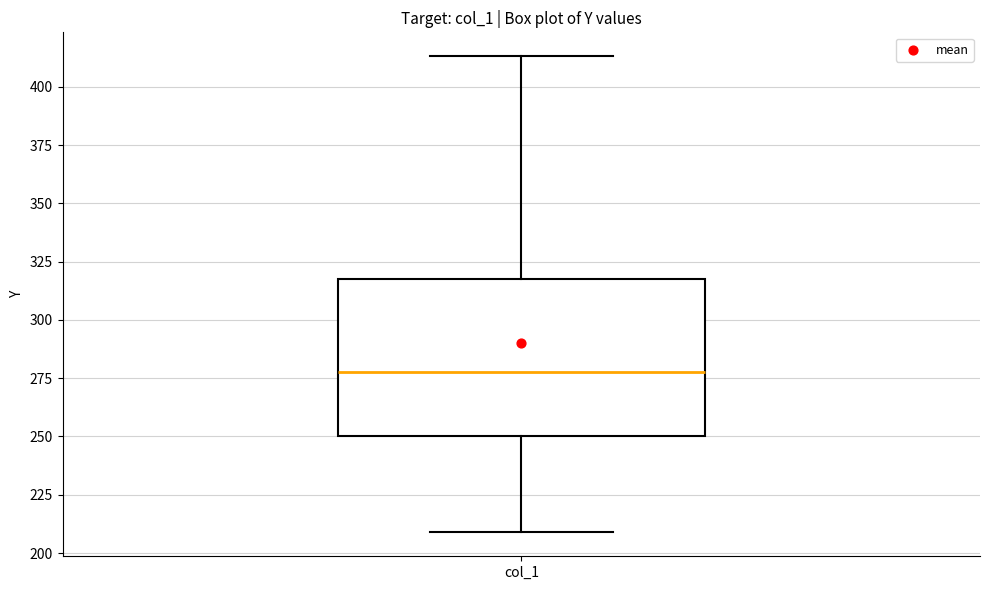

Transcribe this box plot: give where the median line is, the range the box spans, and where the two whiskers end, as read against the y-axis. The values are not printed on the chart, so give them approximately, as read against the axis.

median 280, box 250 to 315, whiskers 210 to 415